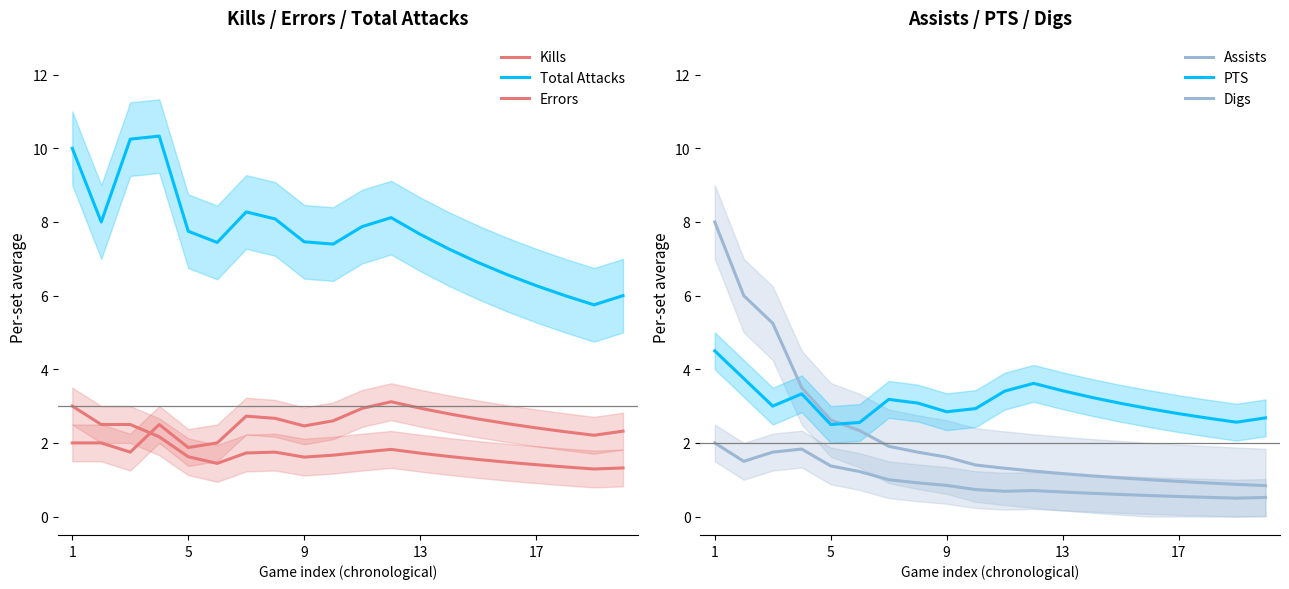

How many data points in Total Attacks are above 7?

14